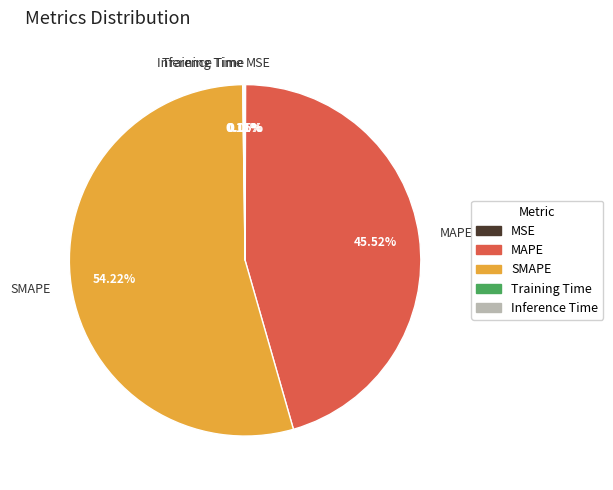

Does SMAPE account for over 50% of the chart?

Yes